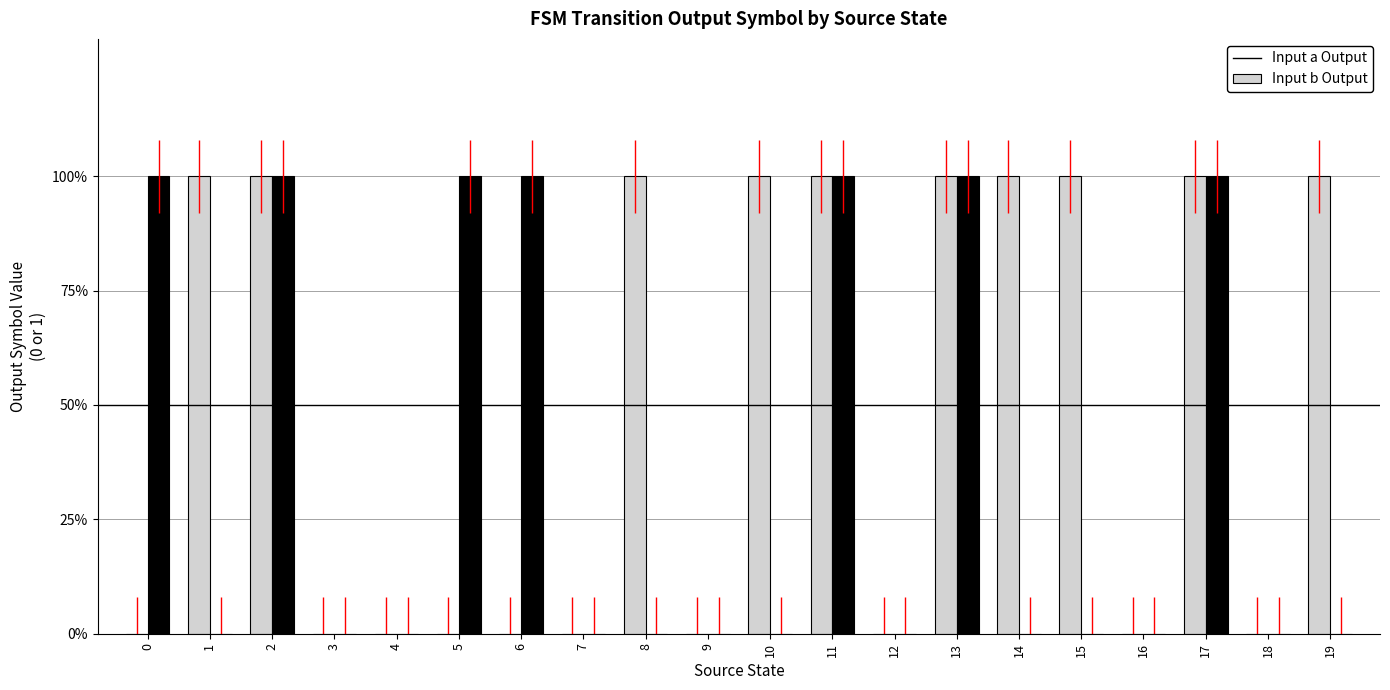

Are the bars grouped side by side (vs. stacked)?

Yes